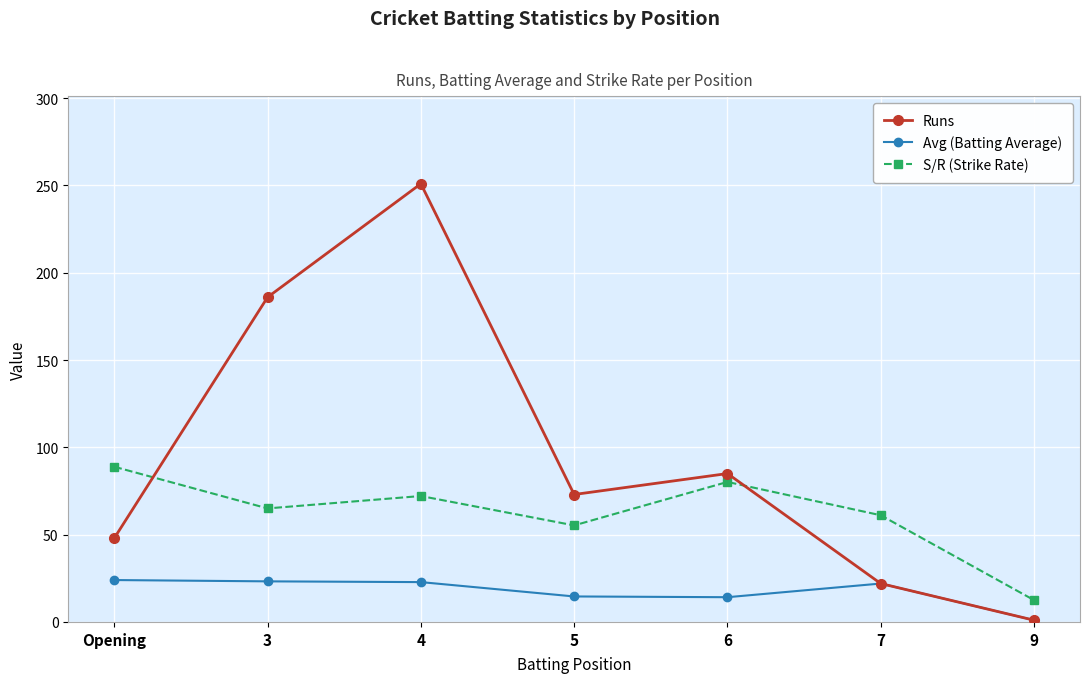

True or false: S/R (Strike Rate) and Avg (Batting Average) intersect in this chart.

False